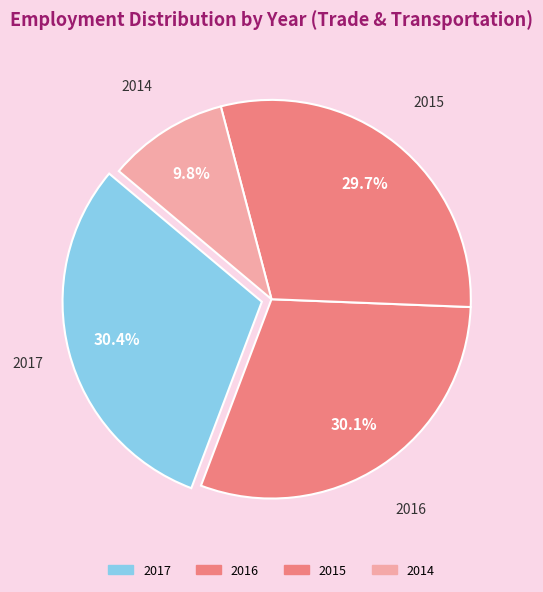

Is there a majority slice in this chart?

No